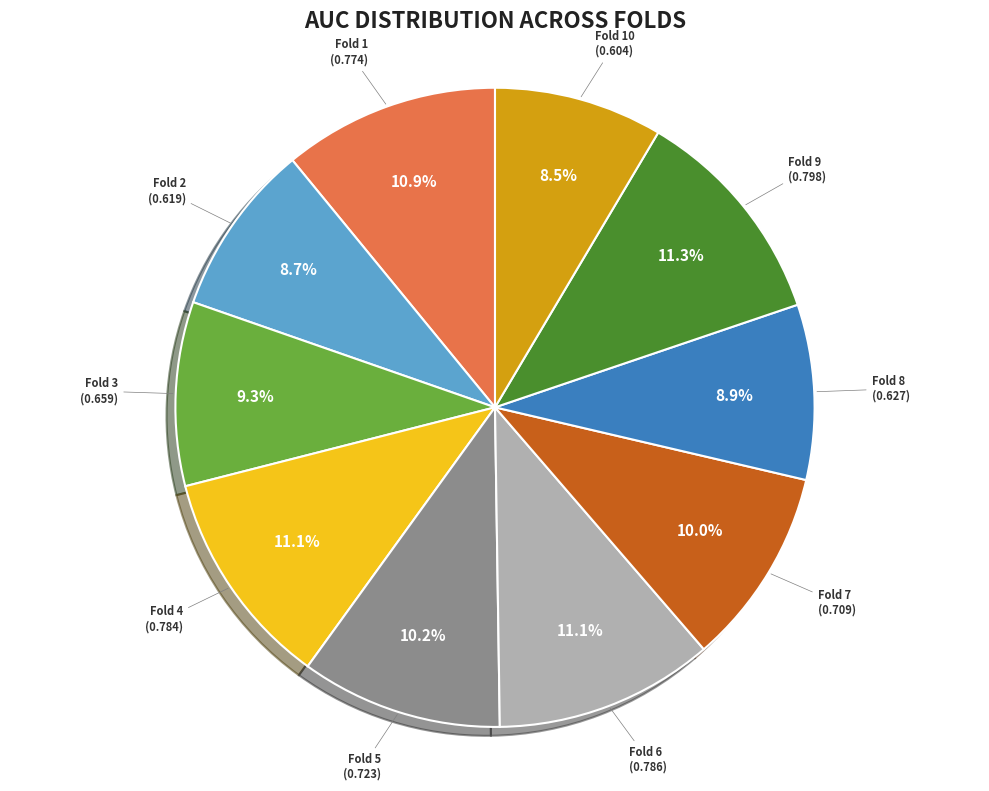

How many slices are in this pie chart?

10